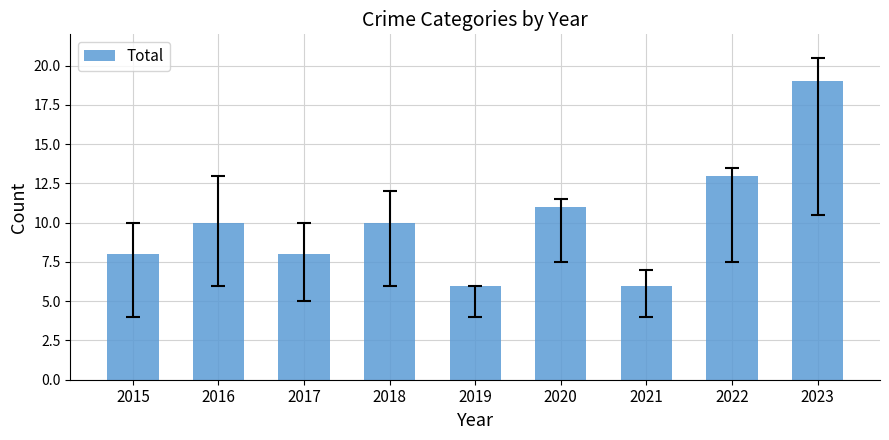

Between 2019 and 2015, which is larger?

2015